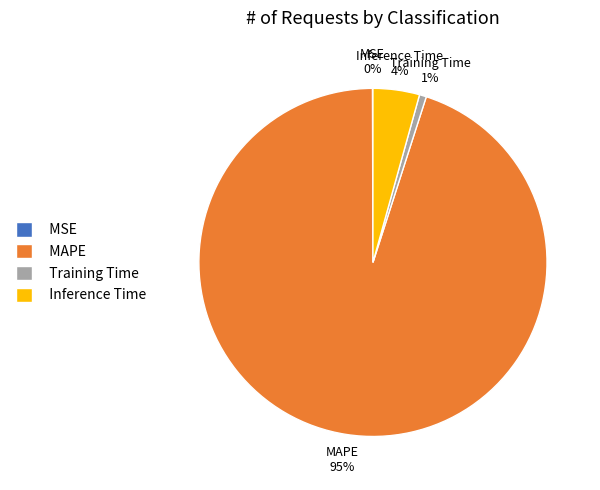

Combined, do Training Time and MAPE account for over 50%?

Yes